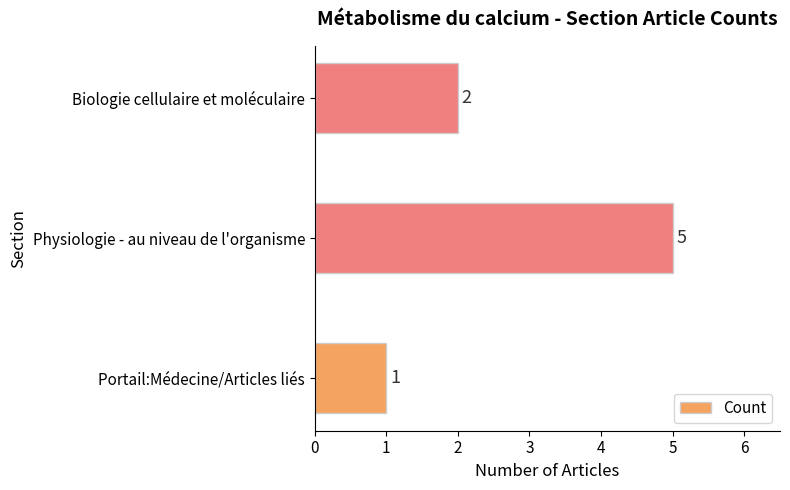

What is the ratio of the value at Physiologie - au niveau de l'organisme to the value at Biologie cellulaire et moléculaire?

2.5